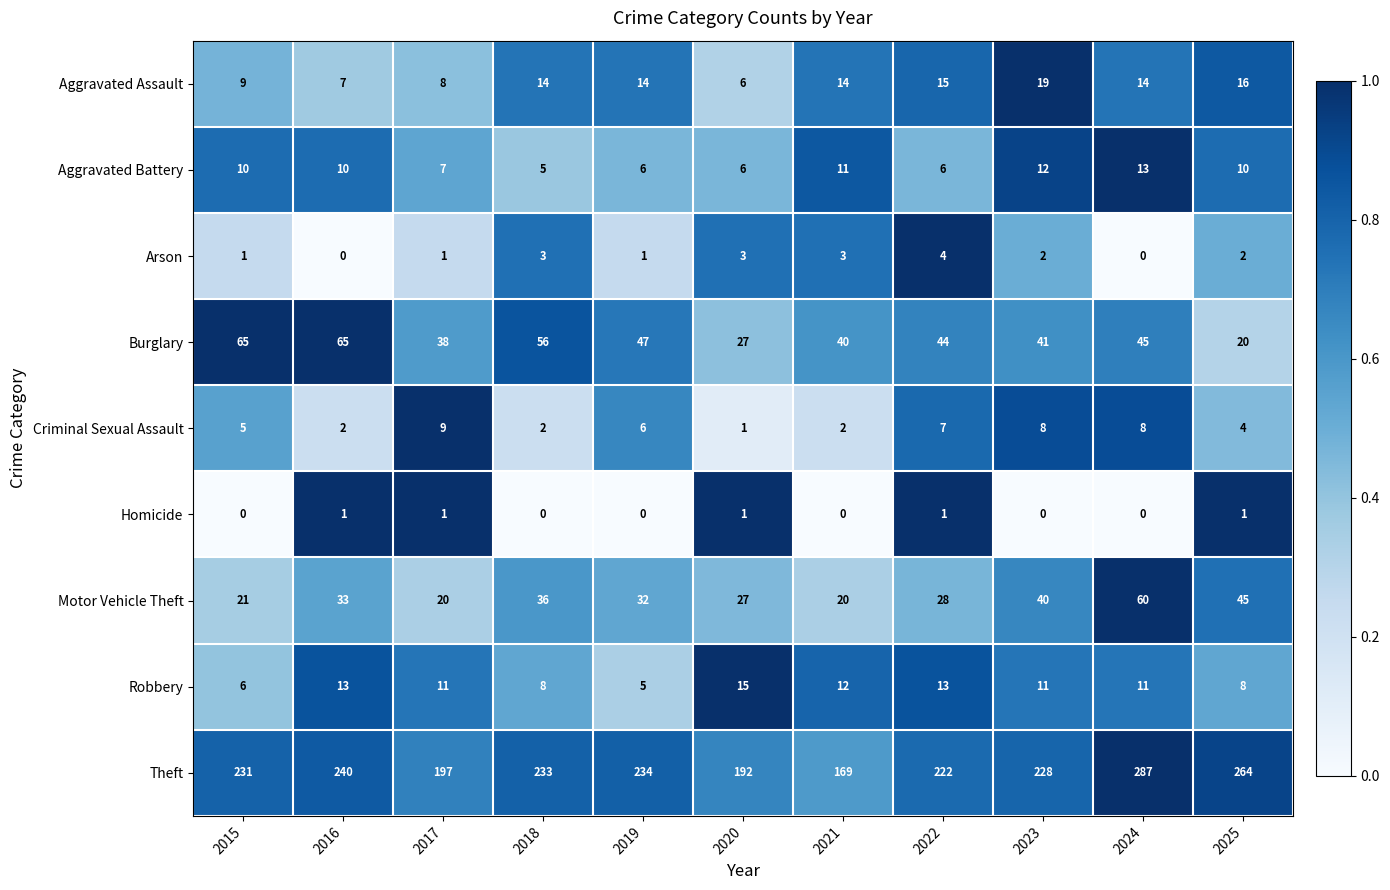

What is the difference between the maximum and minimum values in the Motor Vehicle Theft series?

40